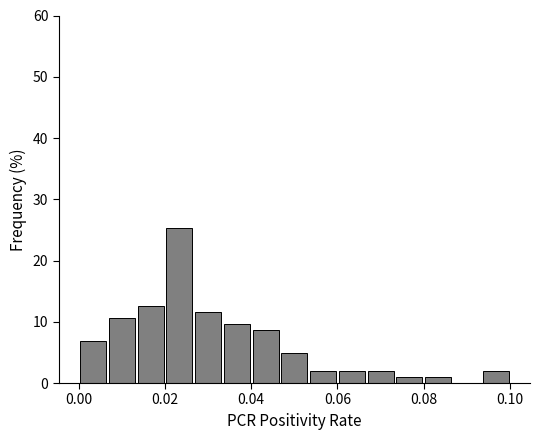

Around what value on the x-axis is the tallest bar? Give the approximate position of its centre, as read against the axis.

0.024